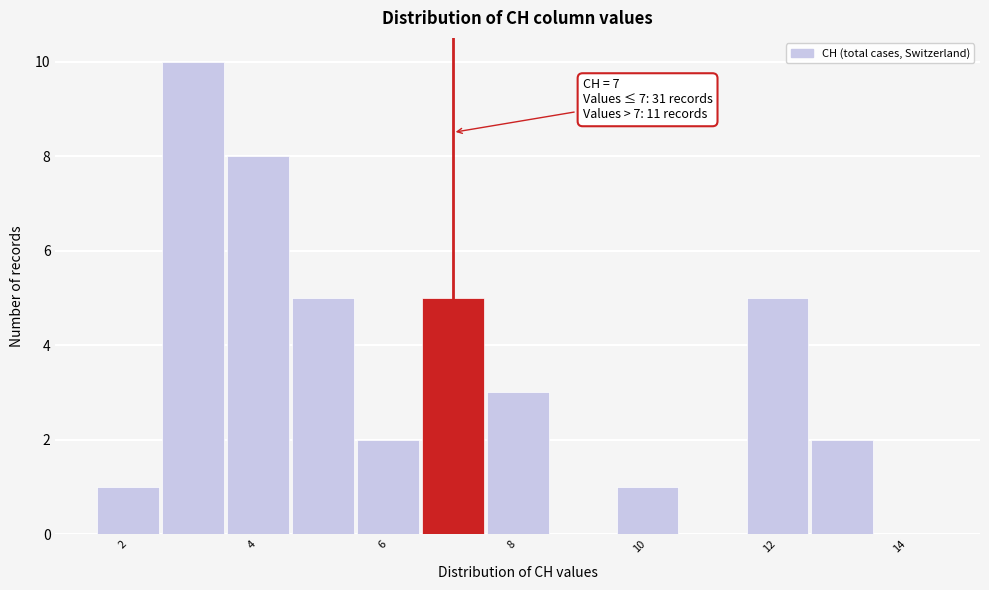

Over which range of the x-axis is the bar tallest?

2.5 to 3.5